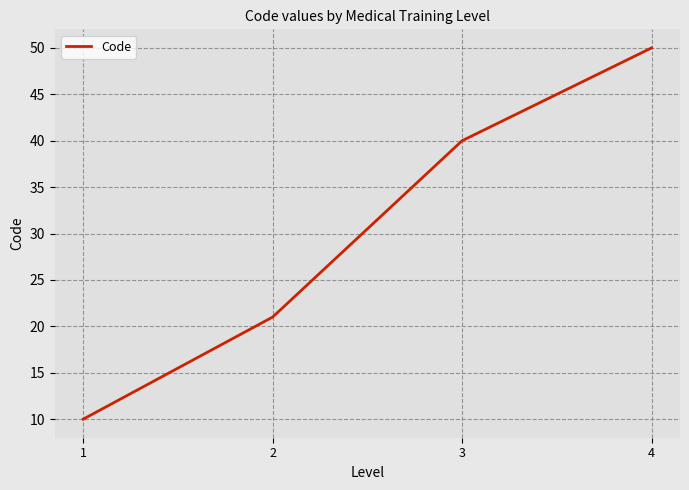

Count the number of data series in this chart.

1